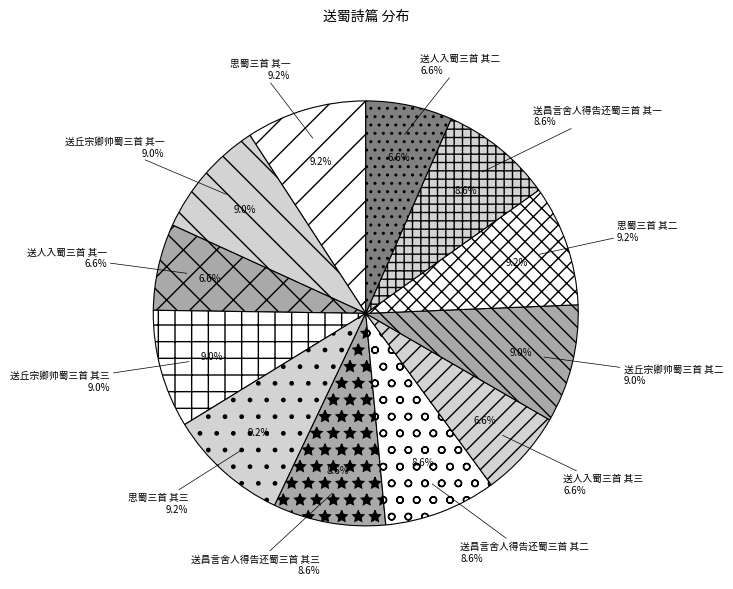

Rank the categories by value from lowest to highest.

送人入蜀三首 其一, 送人入蜀三首 其二, 送人入蜀三首 其三, 送昌言舍人得告还蜀三首 其三, 送昌言舍人得告还蜀三首 其二, 送昌言舍人得告还蜀三首 其一, 送丘宗卿帅蜀三首 其三, 送丘宗卿帅蜀三首 其二, 送丘宗卿帅蜀三首 其一, 思蜀三首 其三, 思蜀三首 其一, 思蜀三首 其二